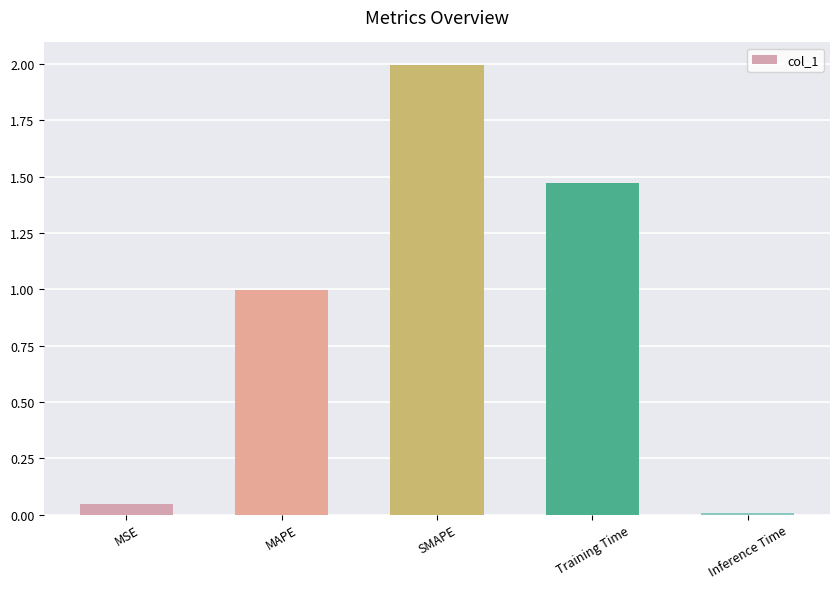

Between MSE and MAPE, which is larger?

MAPE